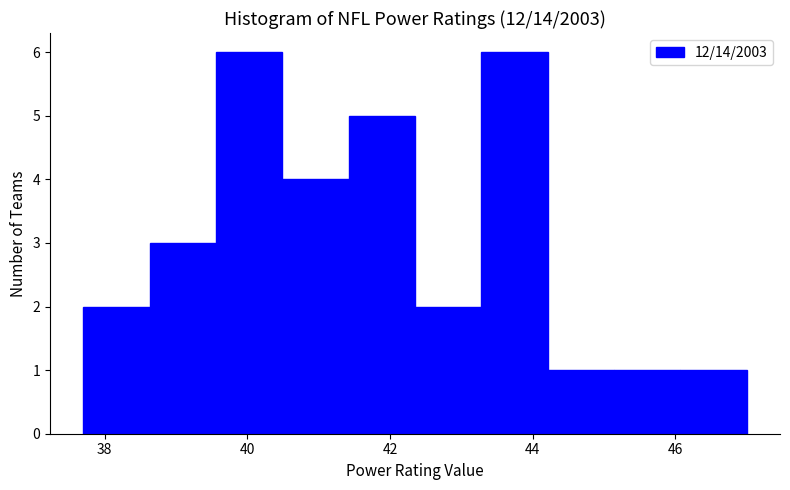

Reading left to right, list every bar in this chart as the range it spans on the x-axis followed by its height. Neither the bar edges nor the heights are printed on the chart, so give them approximately, as read against the axes.

37.8 to 38.6: 2
38.6 to 39.6: 3
39.6 to 40.4: 6
40.4 to 41.4: 4
41.4 to 42.4: 5
42.4 to 43.2: 2
43.2 to 44.2: 6
44.2 to 45.2: 1
45.2 to 46.0: 1
46.0 to 47.0: 1